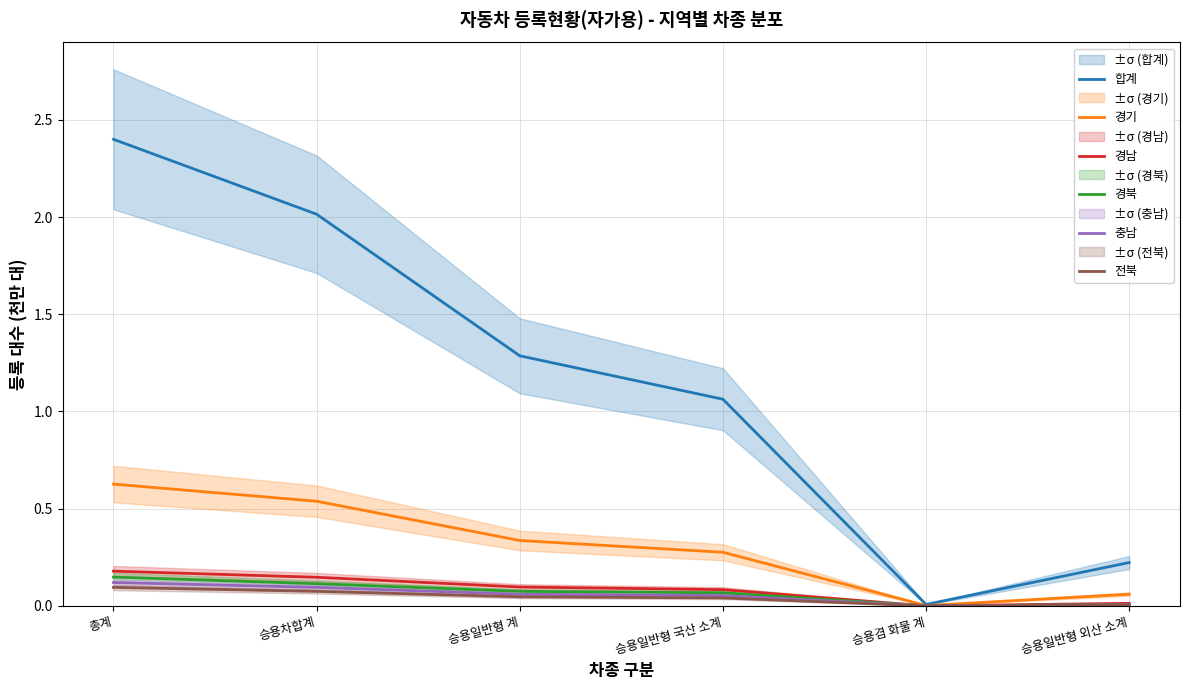

True or false: 경북 and 경기 intersect in this chart.

False